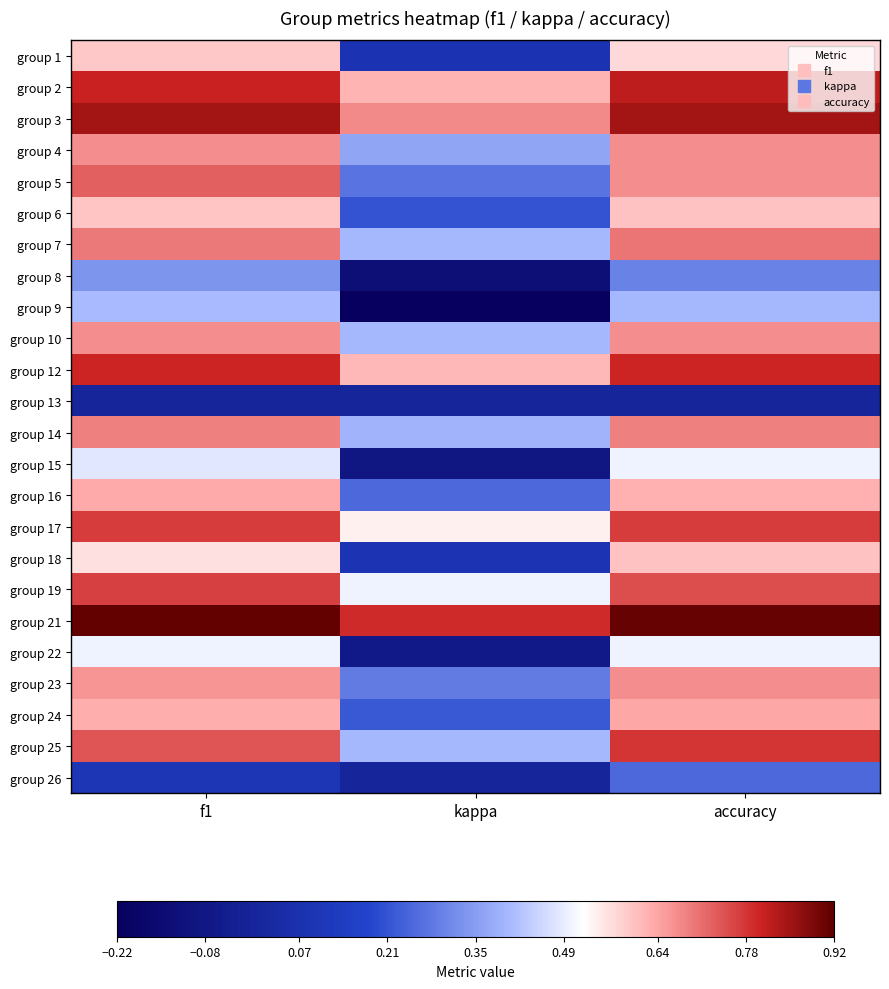

Rank the series at accuracy from highest to lowest value.

group 21, group 3, group 2, group 12, group 25, group 17, group 19, group 7, group 14, group 4, group 5, group 10, group 23, group 24, group 16, group 6, group 18, group 1, group 15, group 22, group 9, group 8, group 26, group 13